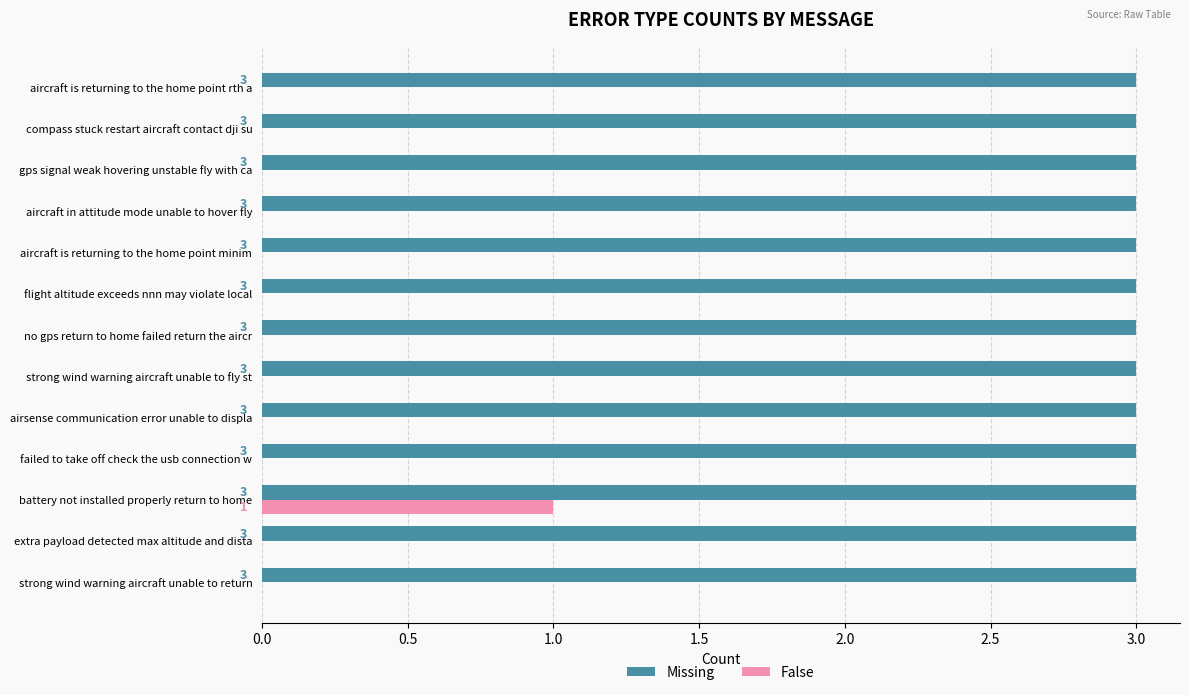

What is the sum of all False values?

1